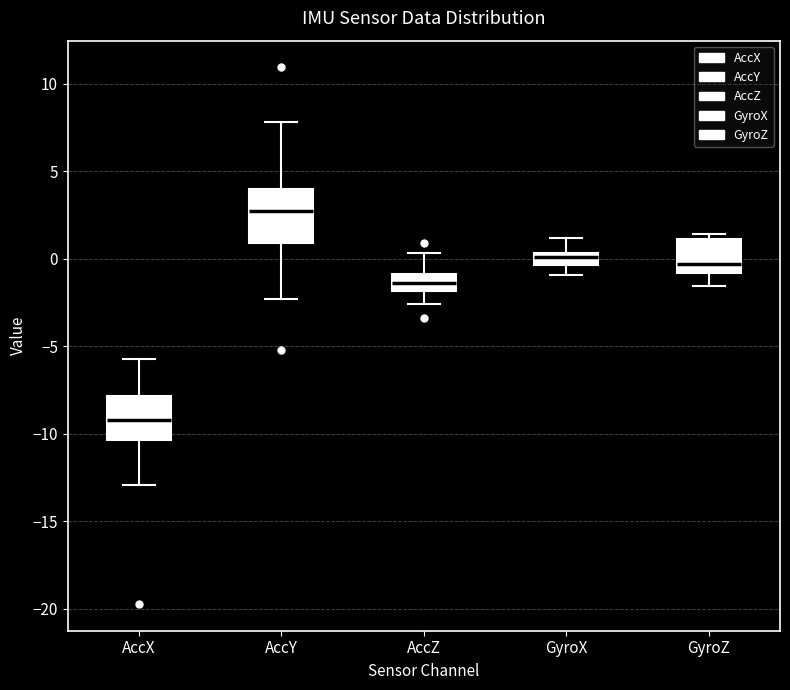

Which box has the highest median line?

AccY